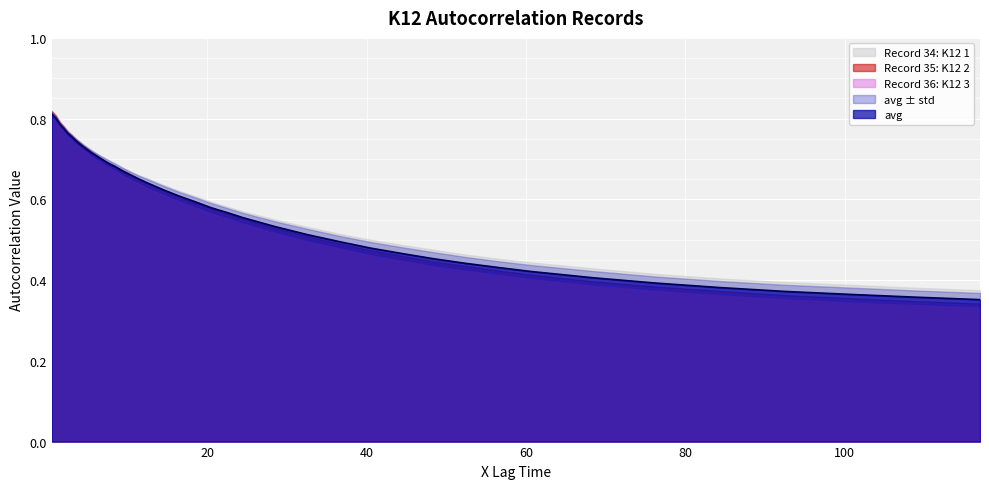

Which series has the largest total across all categories?

Record 34: K12 1